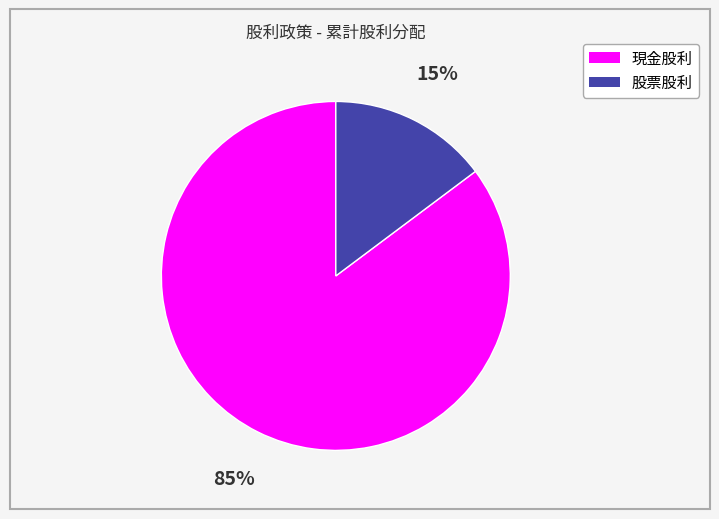

Which has a higher value, 股票股利 or 現金股利?

現金股利